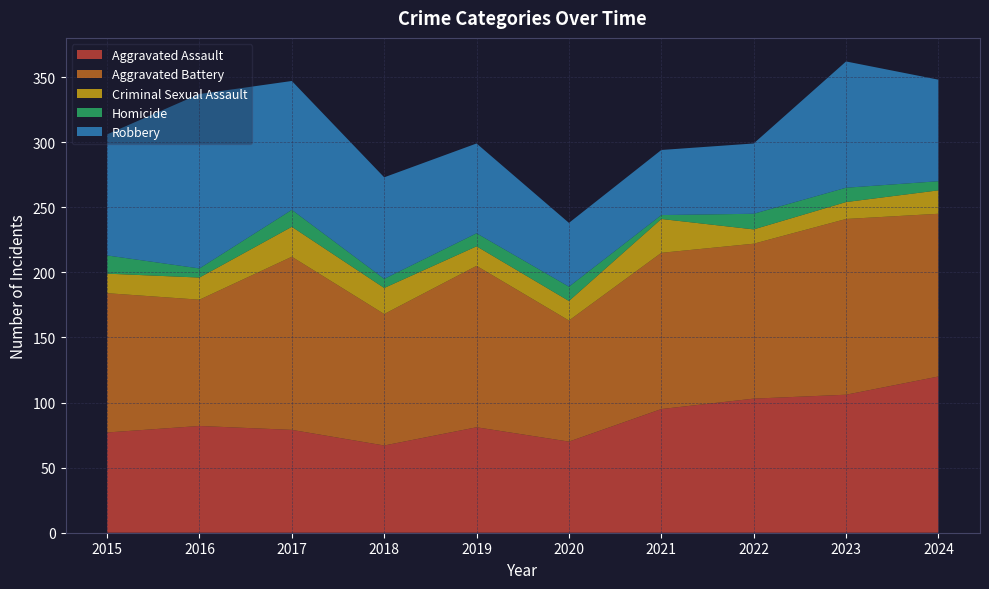

Reading left to right, what are all the values shown in this chart?

Aggravated Assault: 77	82	79	67	81	70	95	103	106	120
Aggravated Battery: 107	97	133	101	124	93	120	119	135	125
Criminal Sexual Assault: 15	17	23	20	15	15	26	11	13	18
Homicide: 14	7	13	7	10	11	3	12	11	7
Robbery: 93	134	99	78	69	49	50	54	97	78